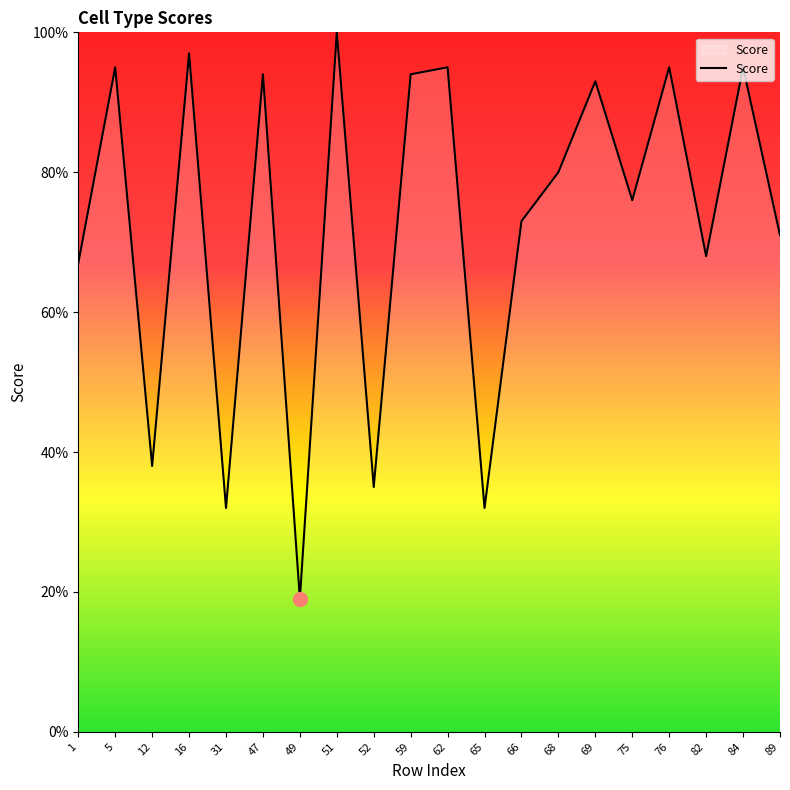

The chart shows a value of 160 at 47. True or false?

False